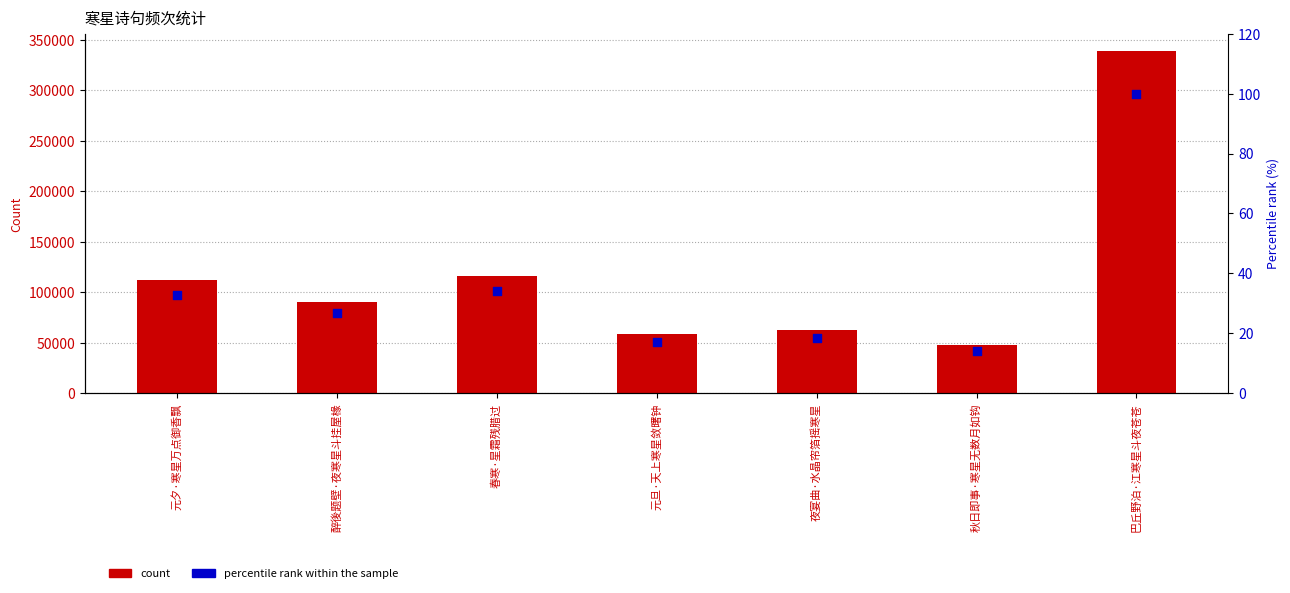

Which series contains the highest Y value?

count